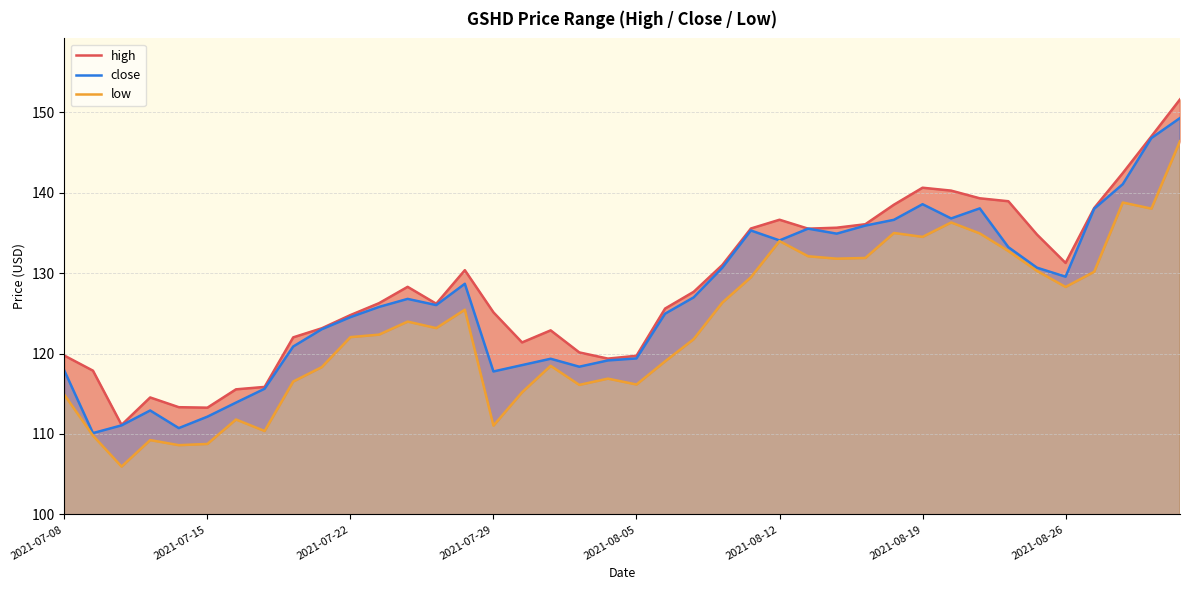

True or false: high and close intersect in this chart.

False